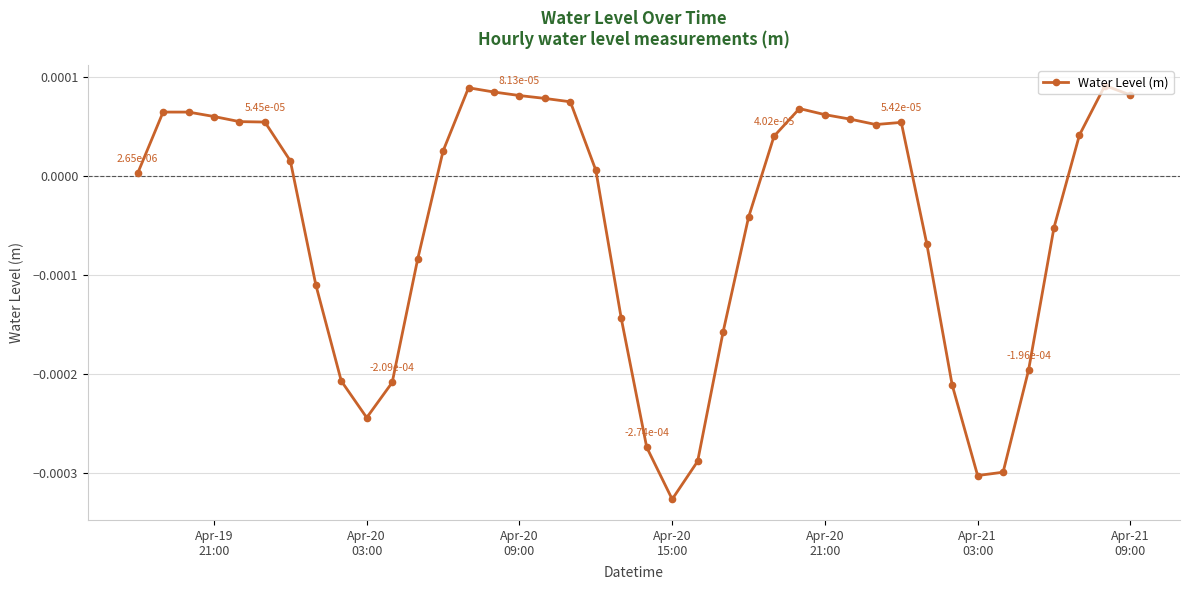

True or false: the data has more than 1 interior local peaks.

True